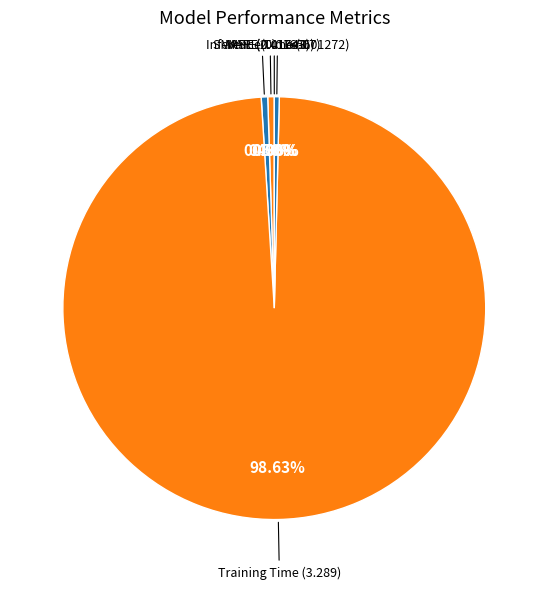

The SMAPE slice represents 9% of the pie. True or false?

False